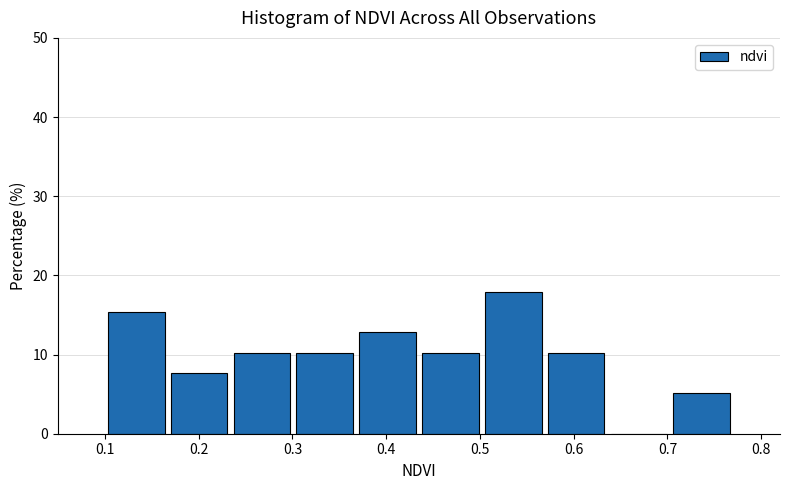

Reading left to right, list every bar in this chart as the range it spans on the x-axis followed by its height. Neither the bar edges nor the heights are printed on the chart, so give them approximately, as read against the axes.

0.100 to 0.167: 15
0.167 to 0.234: 8
0.234 to 0.301: 10
0.301 to 0.368: 10
0.368 to 0.435: 13
0.435 to 0.502: 10
0.502 to 0.569: 18
0.569 to 0.636: 10
0.636 to 0.703: 0
0.703 to 0.770: 5